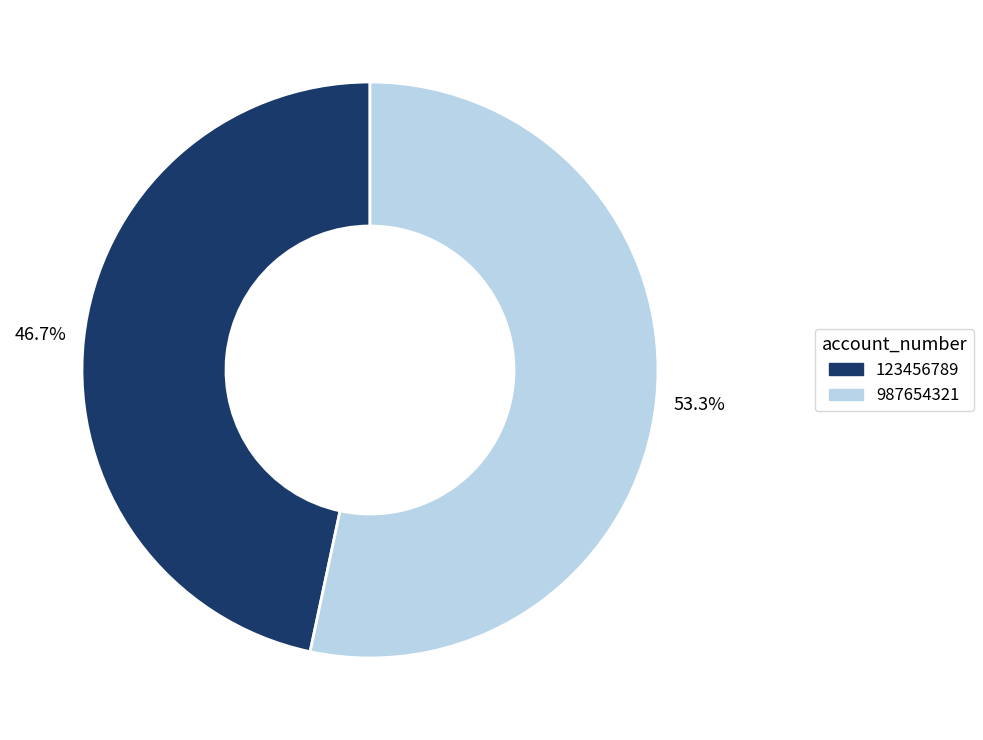

The 123456789 slice represents 47% of the pie. True or false?

True